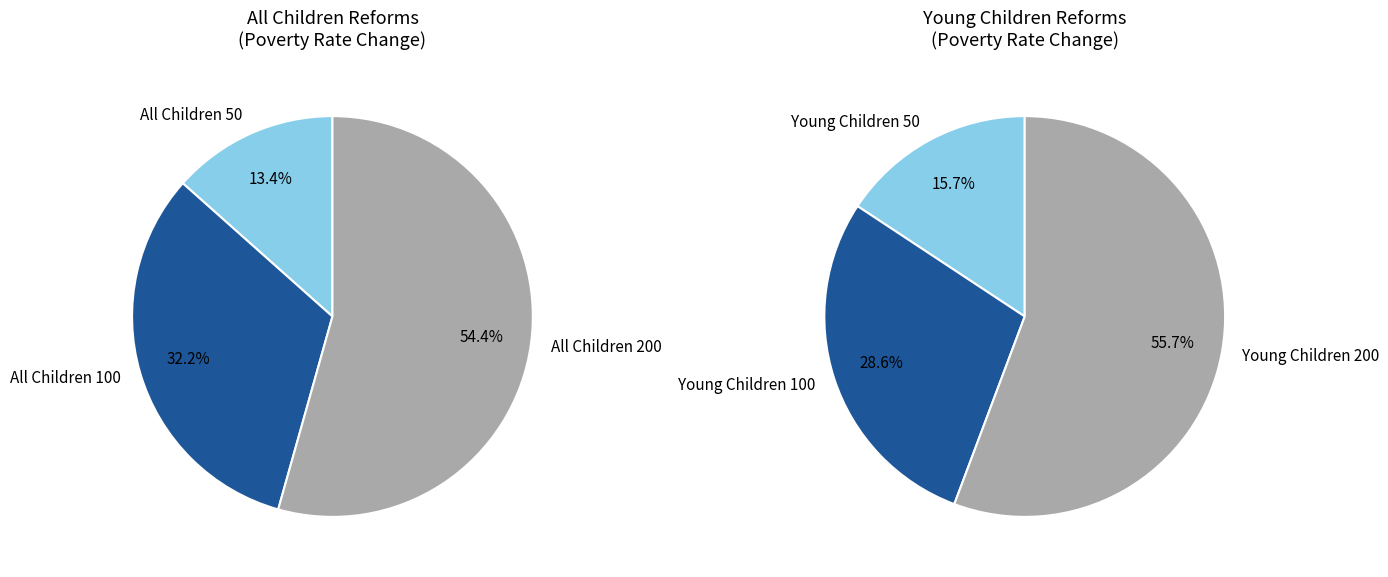

Approximately how many times larger is the value at All Children 50 compared to All Children 100?

0.4